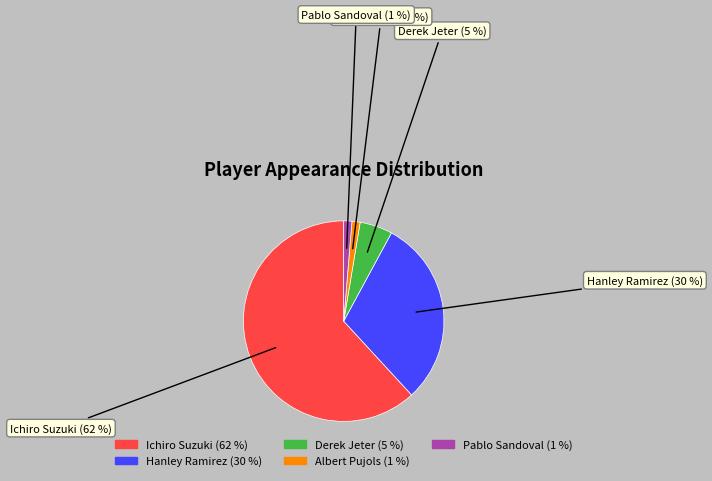

To the nearest percent, what is the average slice percentage?

20%